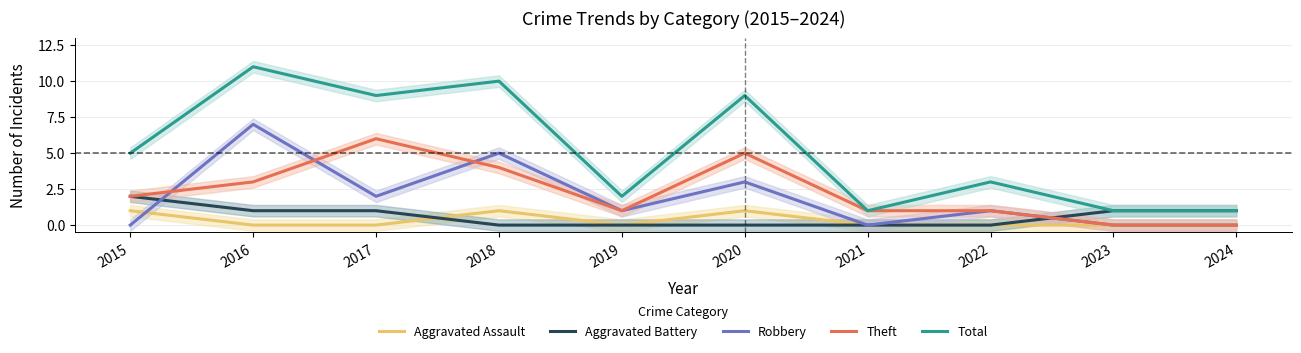

The Robbery series shows -2 at 2021. True or false?

False